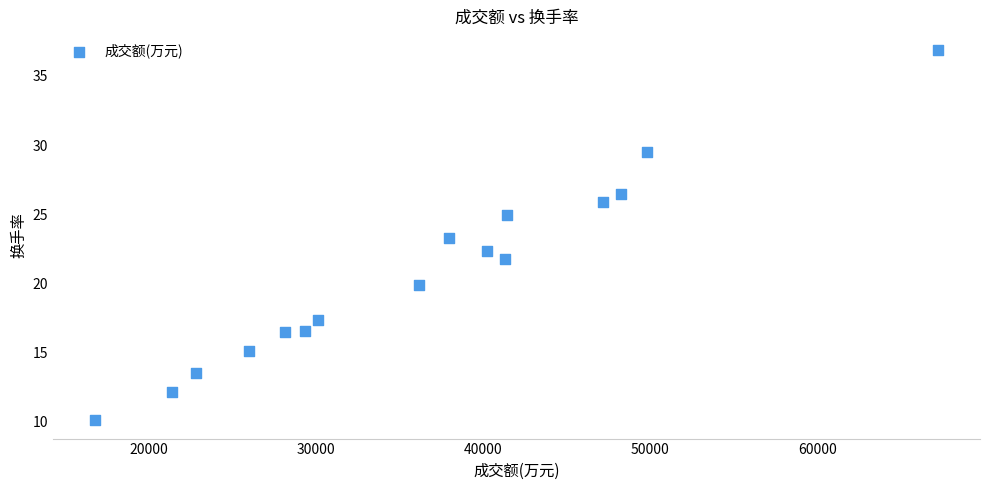

What is the range of Y values (max minus min)?

26.8